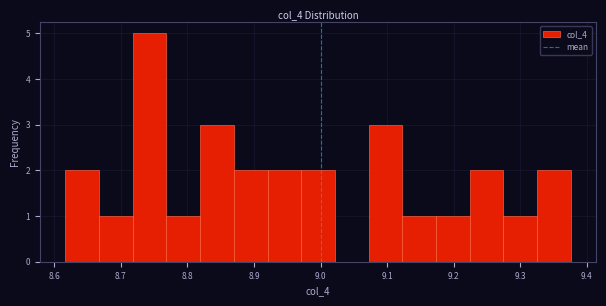

What is the height of the bar covering 8.82 to 8.87 on the x-axis? Neither the bar edges nor the heights are printed on the chart, so give them approximately, as read against the axes.

3